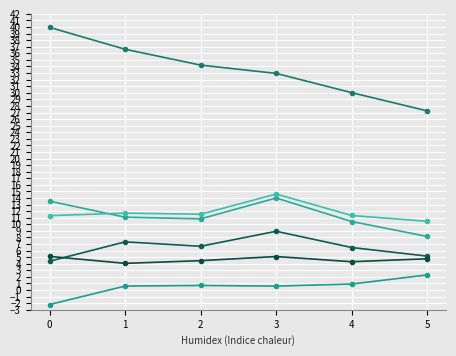

Is this an area chart (filled region under the line)?

No